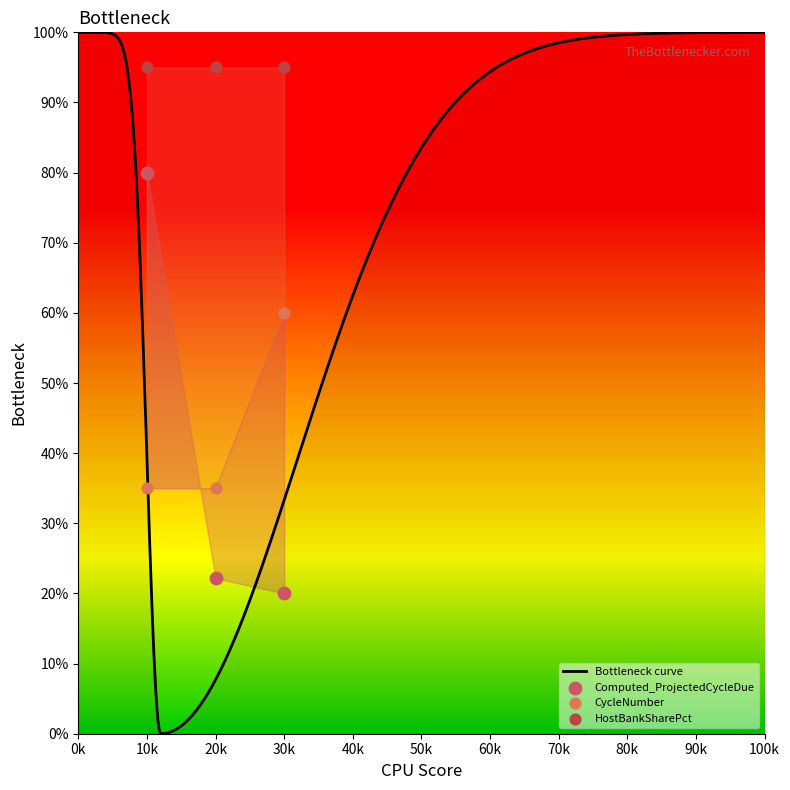

Which series has the widest spread of Y values?

Computed_ProjectedCycleDue